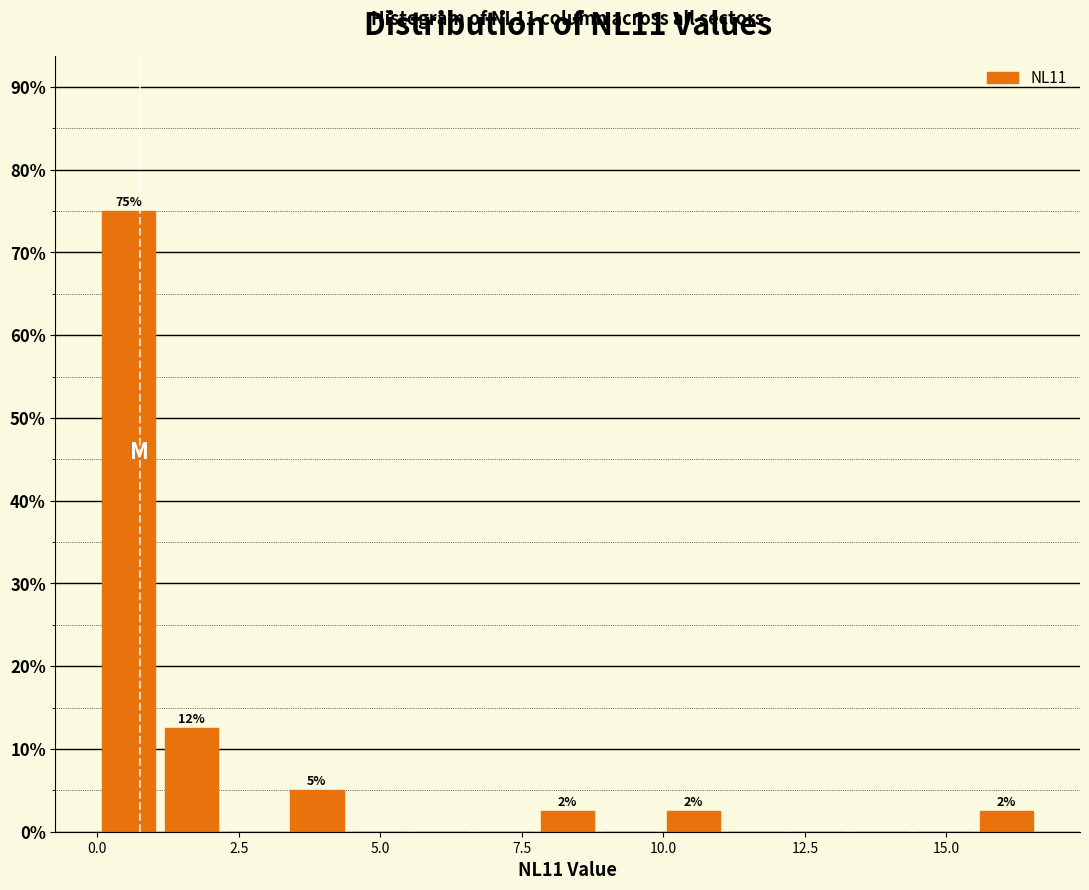

Around what value on the x-axis is the tallest bar? Give the approximate position of its centre, as read against the axis.

0.5